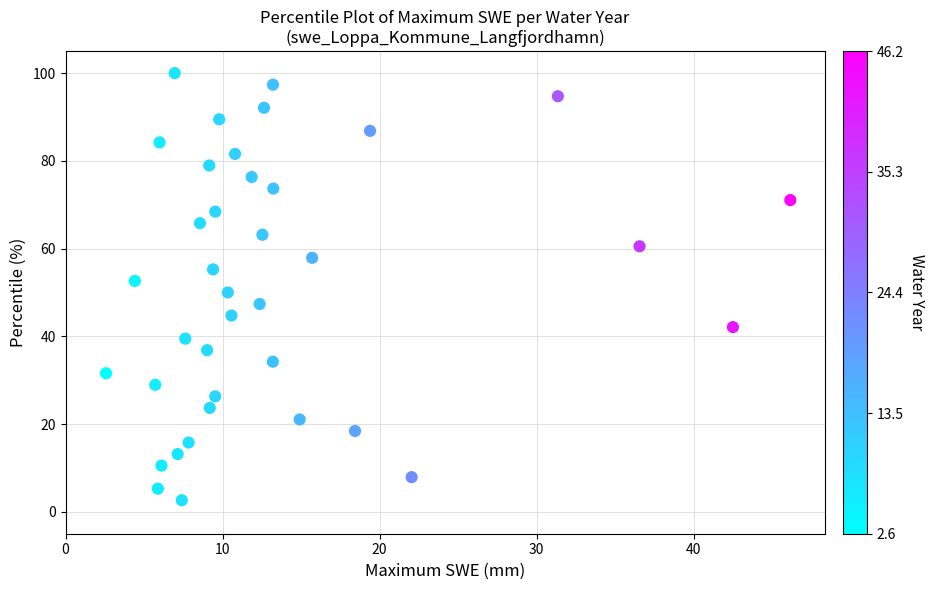

What is the range of X values (max minus min)?

43.6